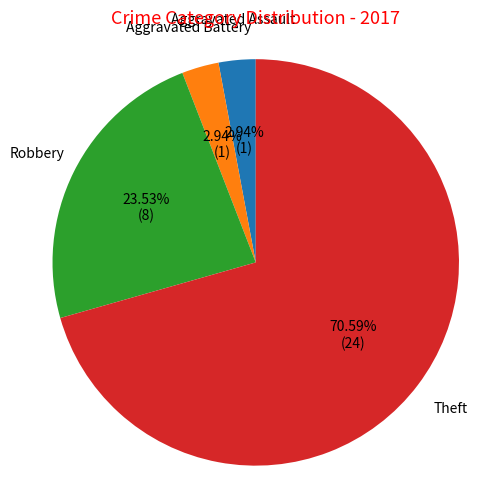

What is the majority slice?

Theft